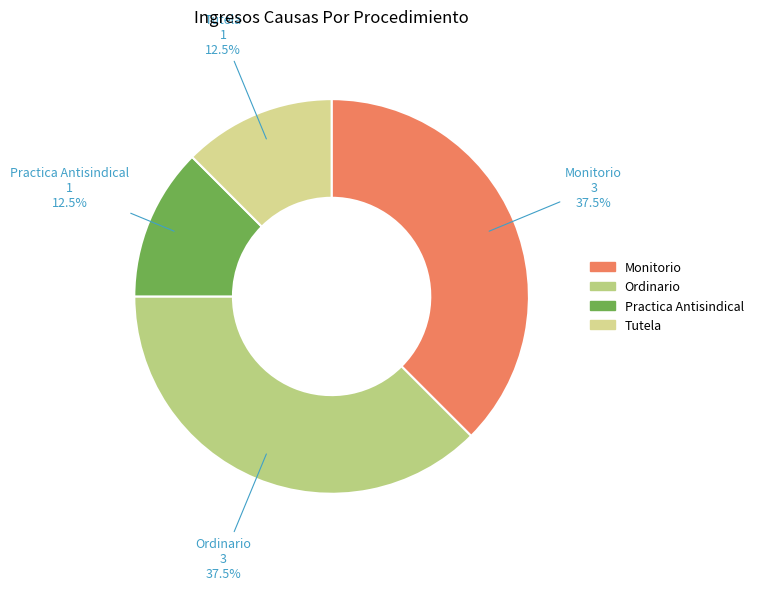

To the nearest percent, what is the difference between the Practica Antisindical and Monitorio slice percentages?

25%